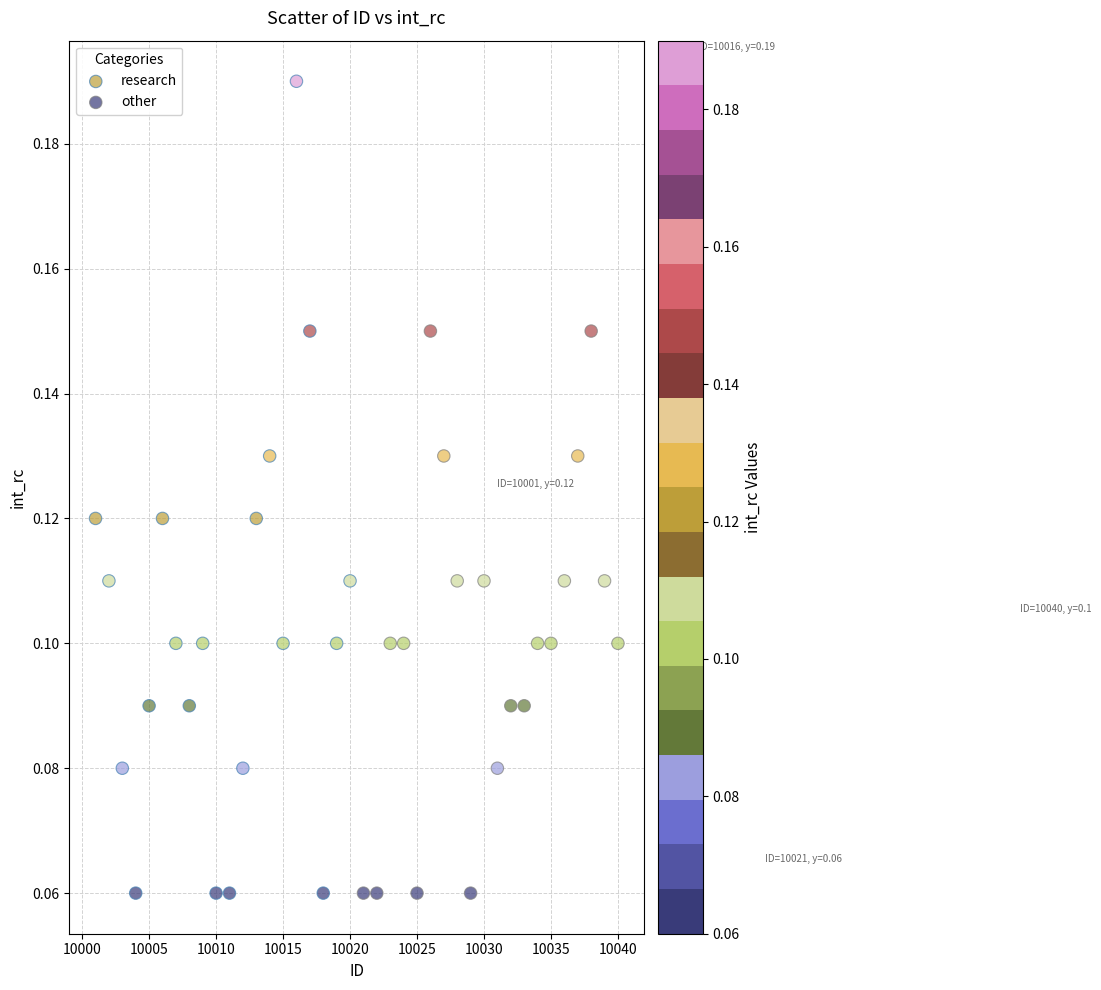

Which series contains the highest Y value?

research